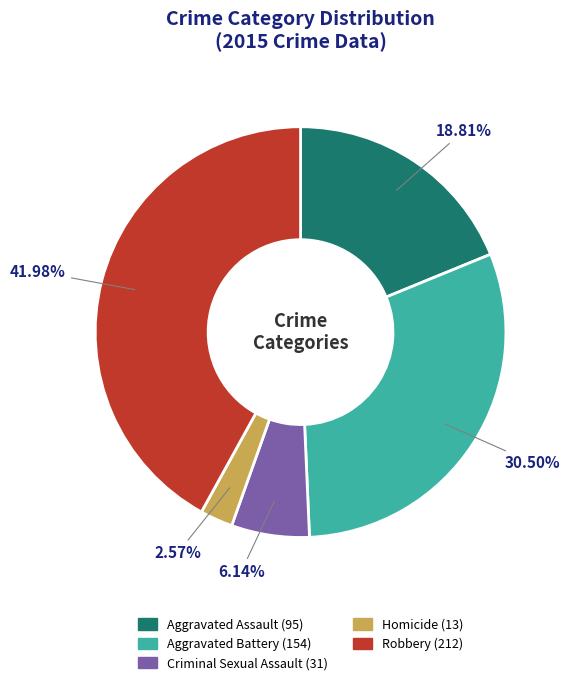

To the nearest percent, what is the average slice percentage?

20%